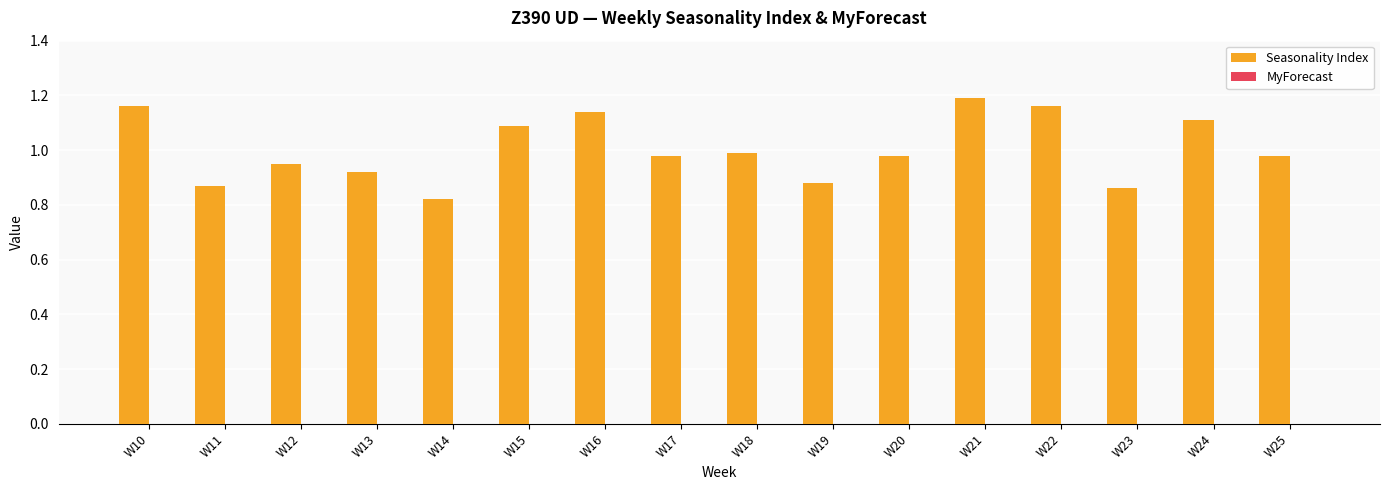

What is the sum of all values?

16.1